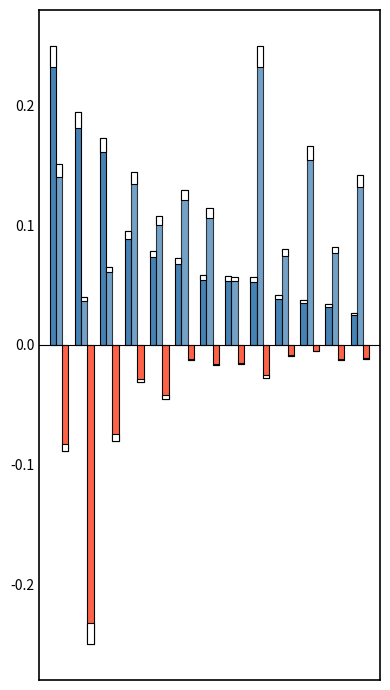

List the series in order of their peak value, lowest first.

Fork数, Star数, 本月增长